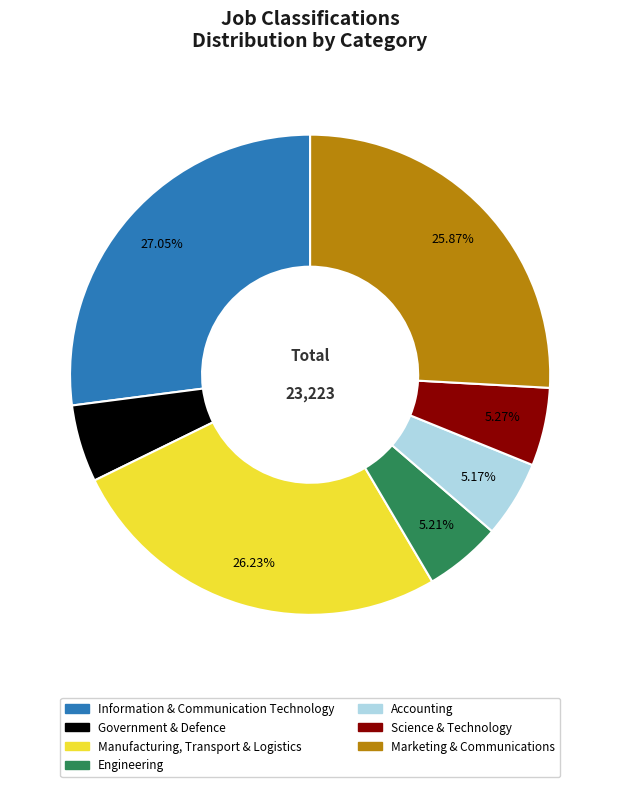

Between Manufacturing, Transport & Logistics and Engineering, which is larger?

Manufacturing, Transport & Logistics